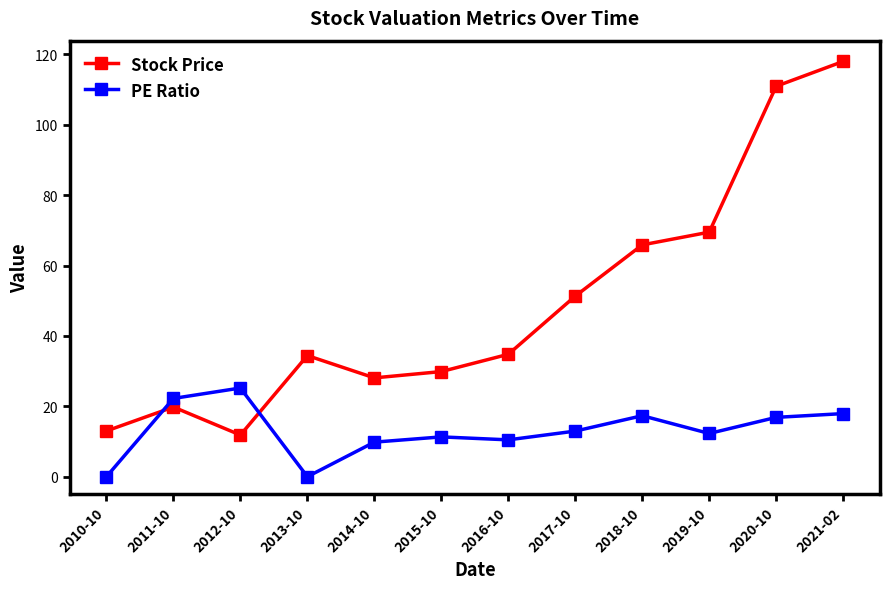

True or false: Stock Price has a value of 52.2 at 2013-10.

False